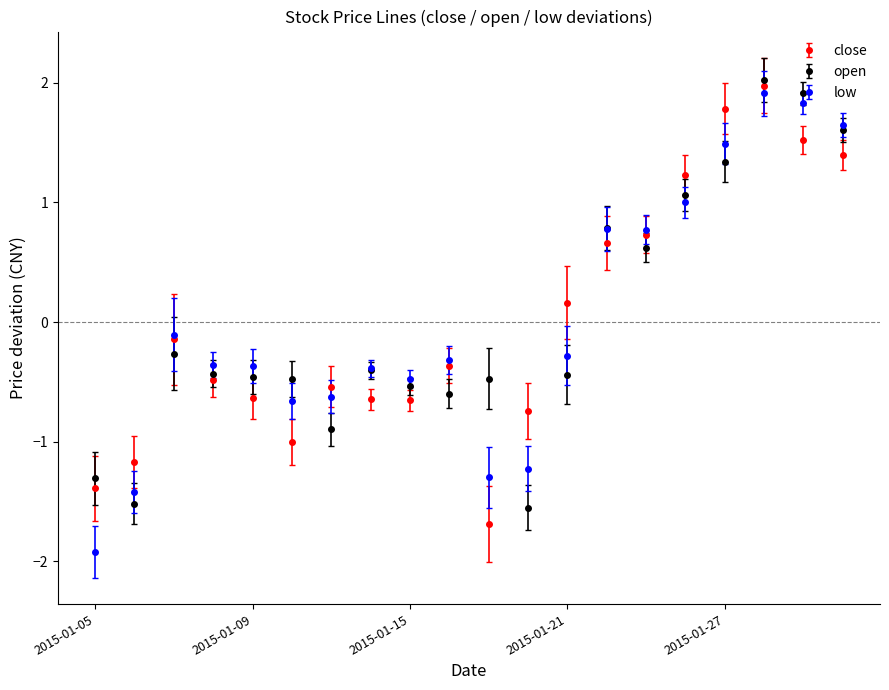

True or false: open has more than 0 points higher than both neighbors.

True